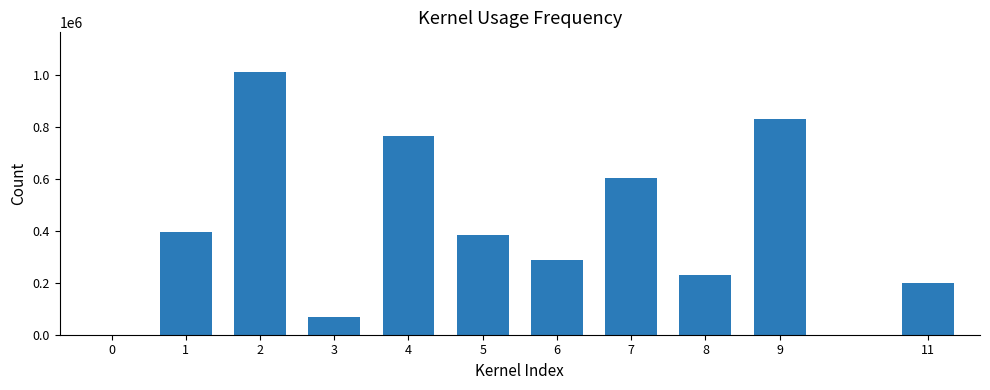

The value at 1 is 235836. True or false?

False